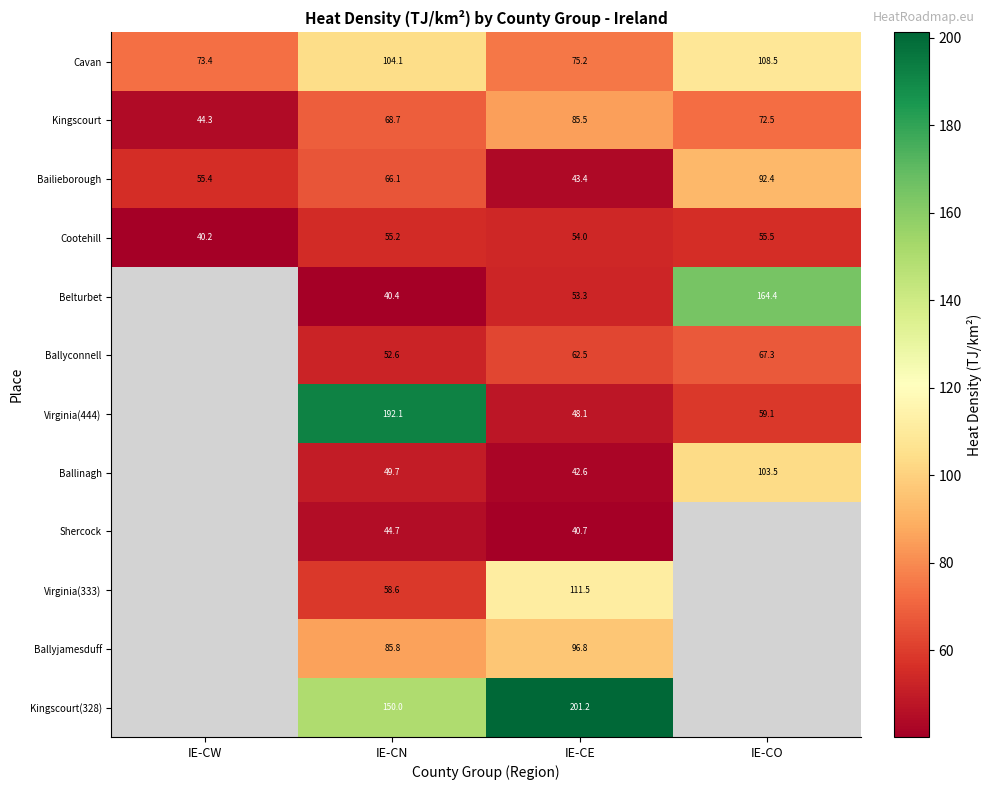

Which label corresponds to the smallest value in the chart?

IE-CW